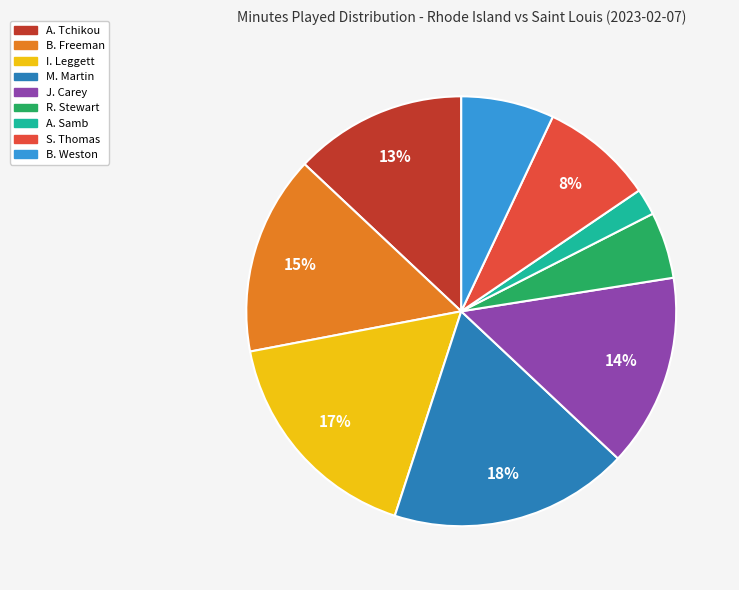

What is the ratio of the value at I. Leggett to the value at B. Freeman?

1.1